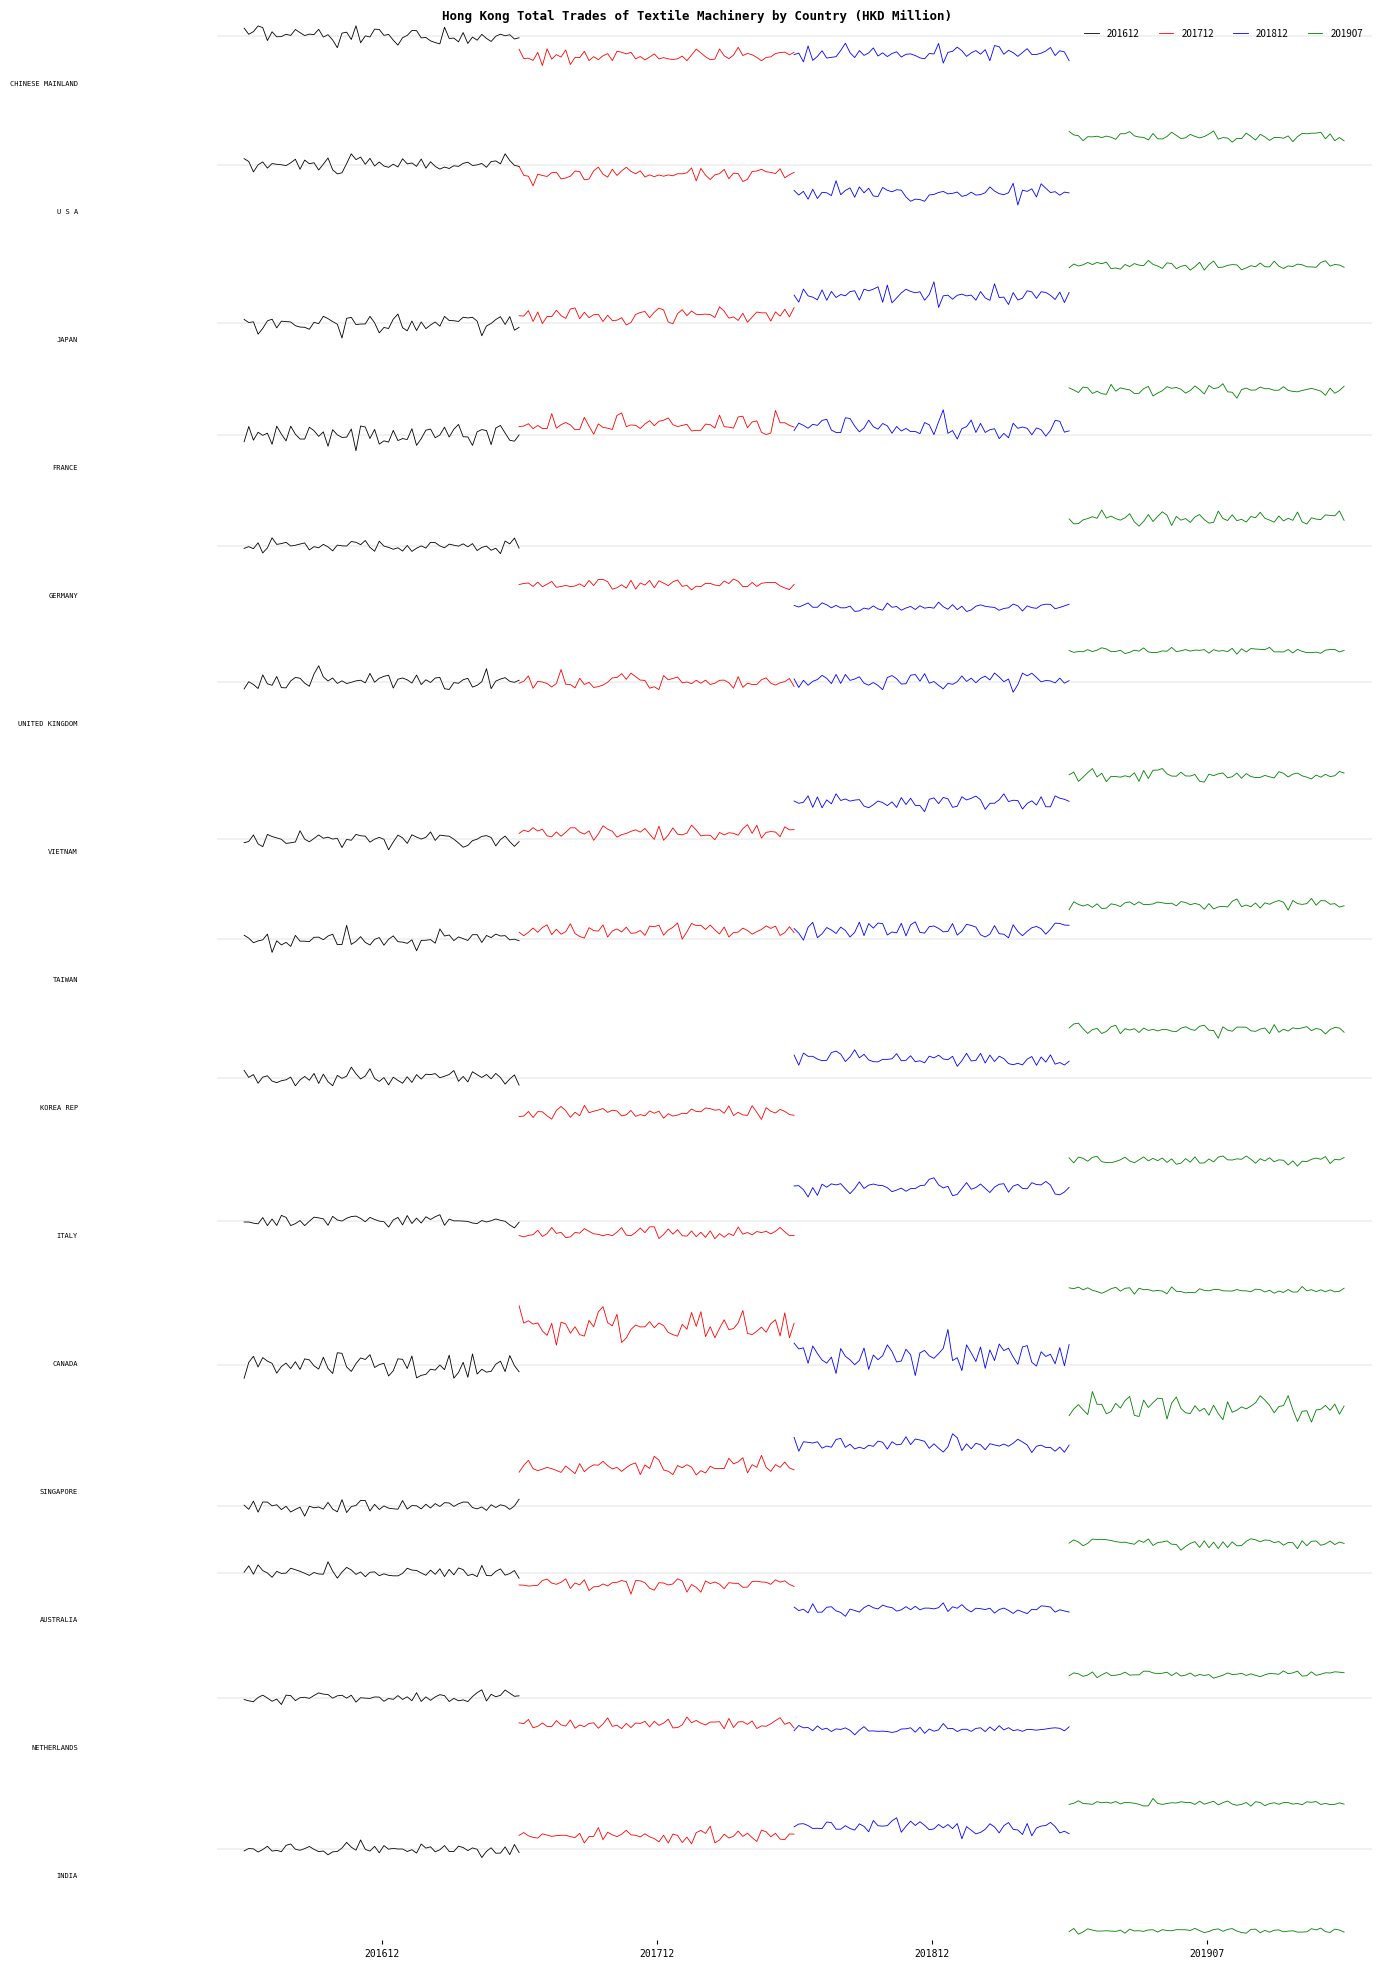

At which label does 201612 first exceed 81?

CHINESE MAINLAND